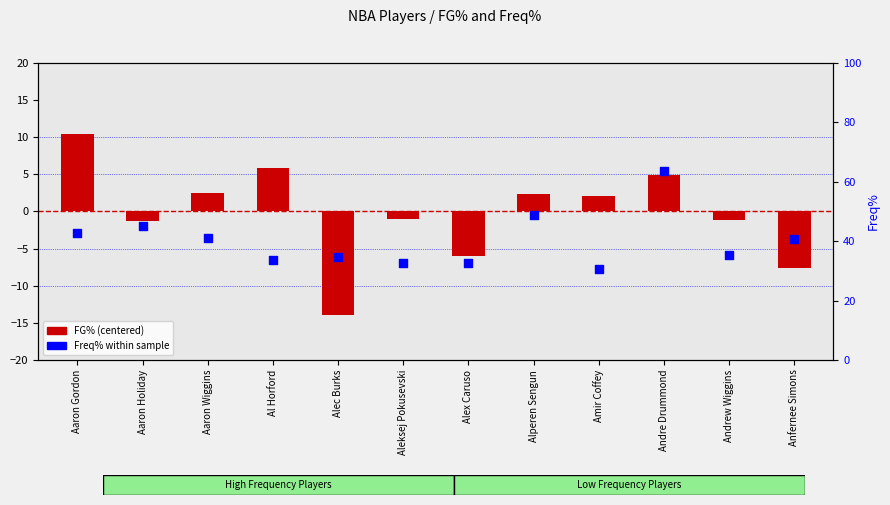

What is the total value across all series at Alperen Sengun?

51.1